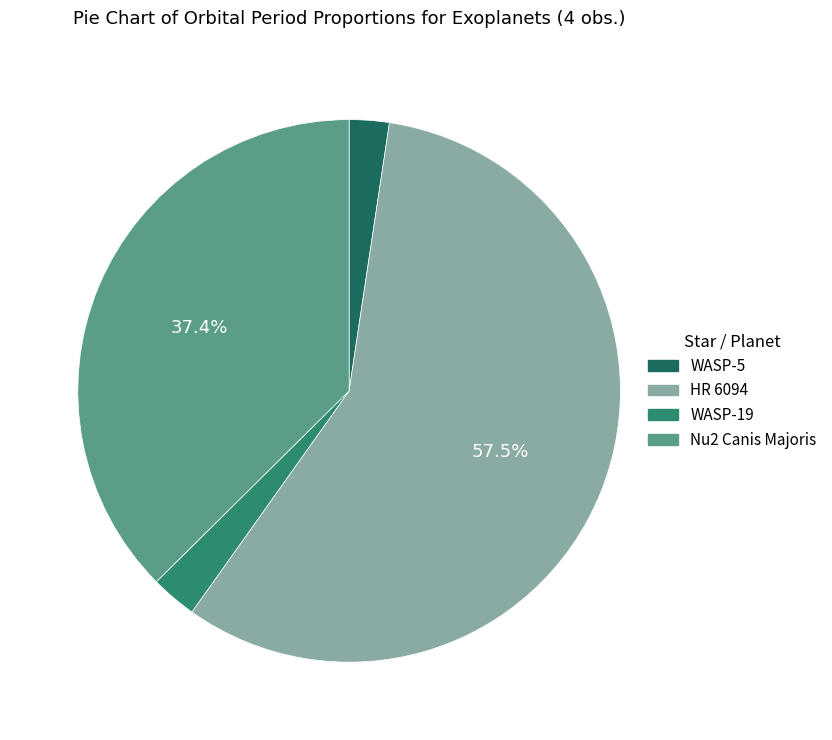

To the nearest percent, what percentage of the pie is WASP-5?

2%